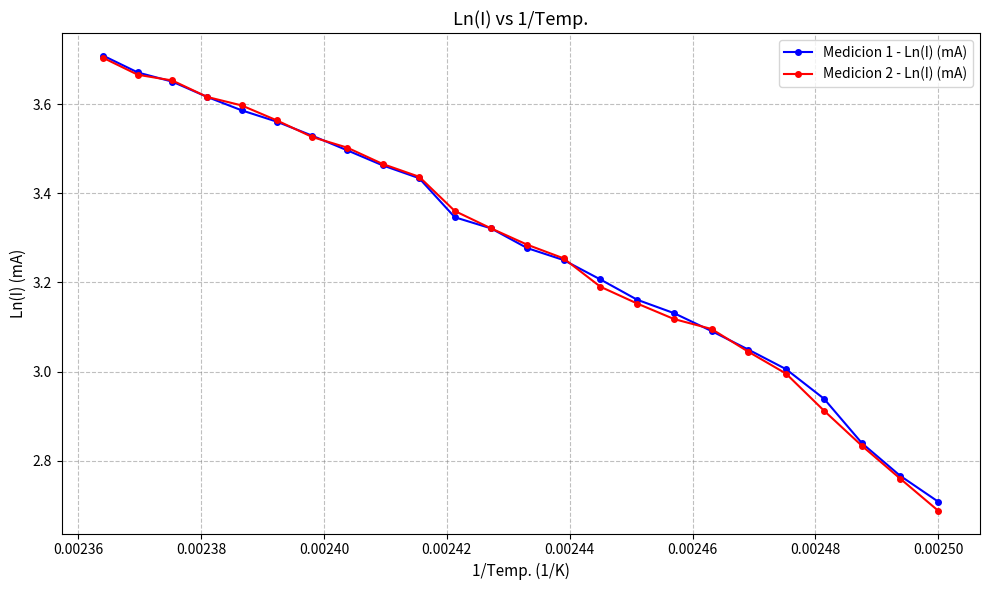

True or false: Medicion 1 - Ln(I) (mA) has more than 1 interior local peaks.

False